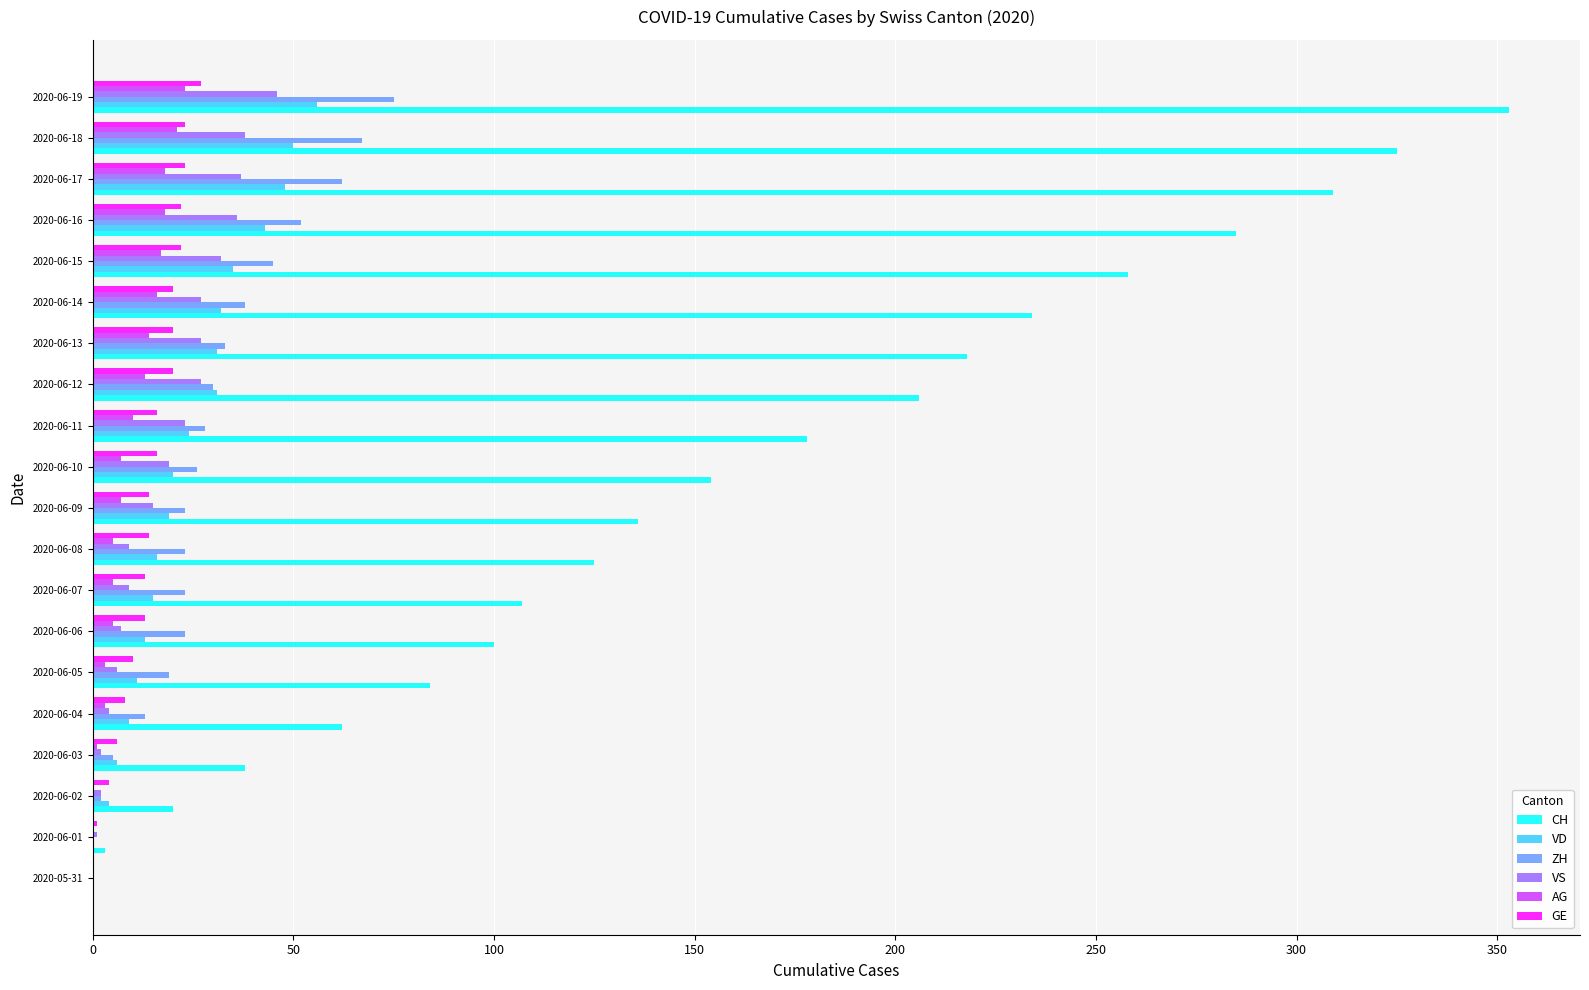

Which category has the highest value across all series?

2020-06-19